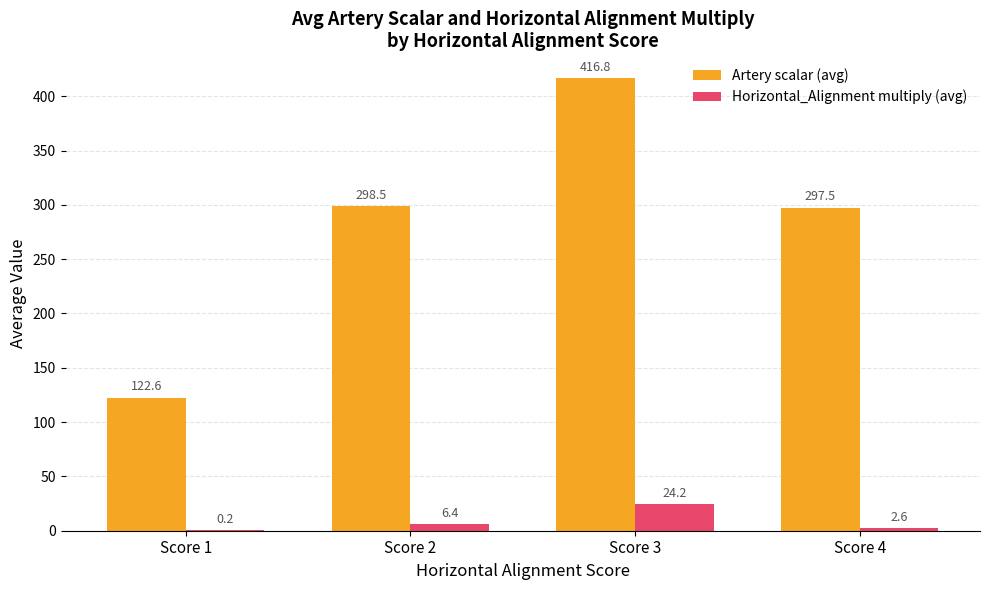

At which category does the chart reach its peak across all series?

Score 3